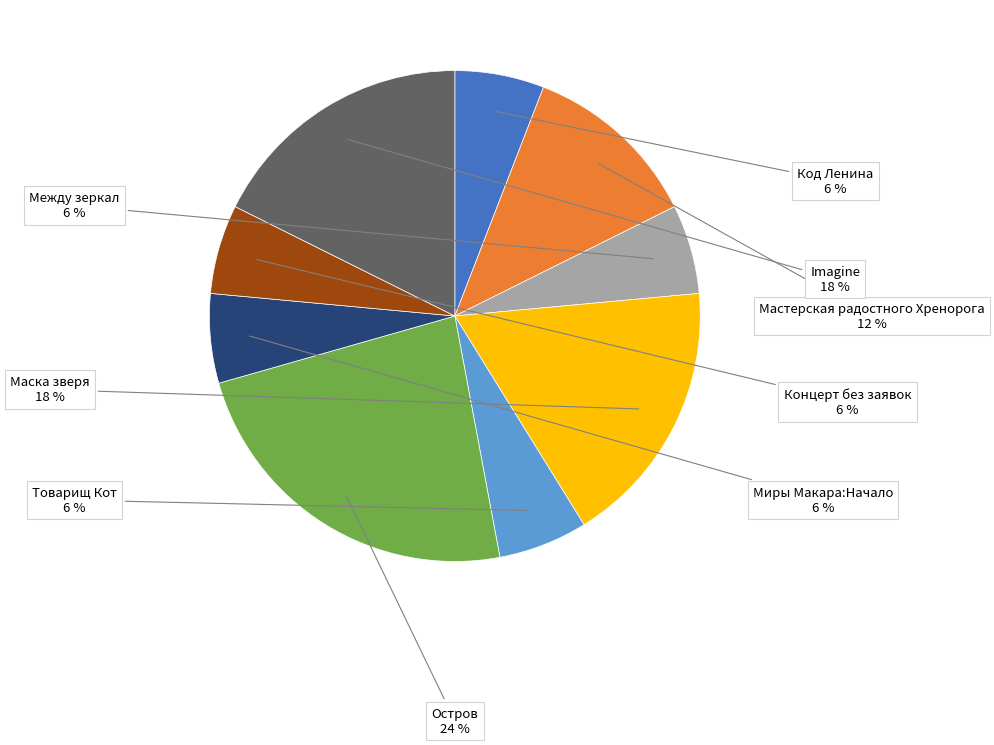

Combined, do Код Ленина and Концерт без заявок account for over 50%?

No